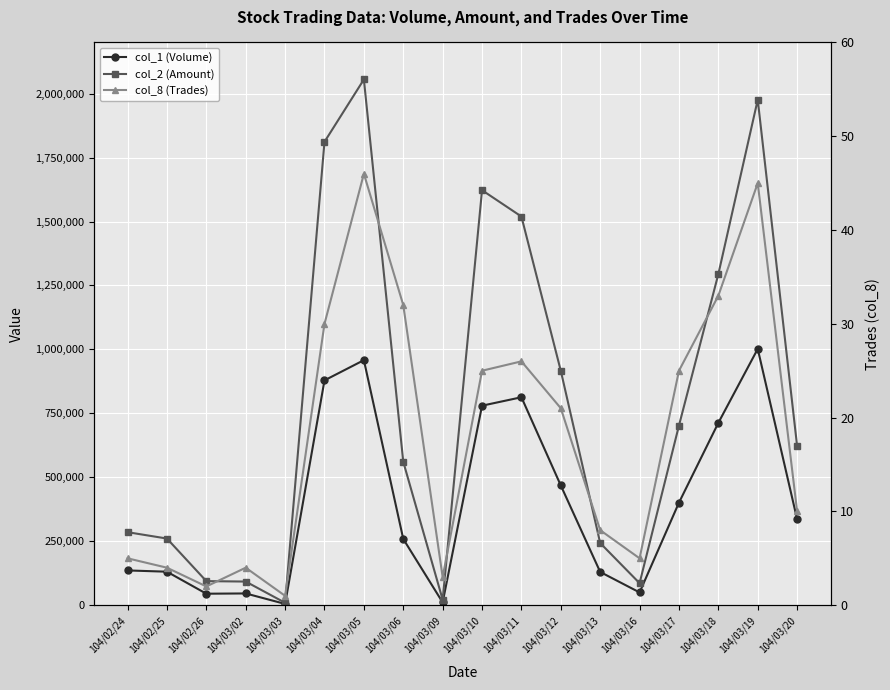

True or false: col_8 (Trades) has more than 1 interior local peaks.

True